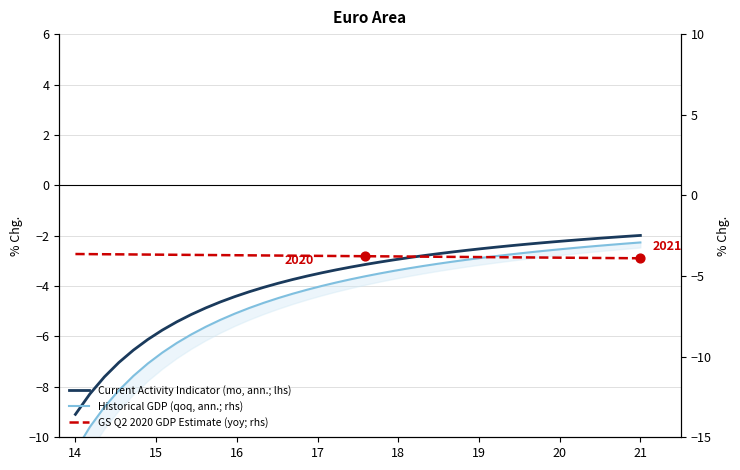

What are all the series names shown in the legend?

Current Activity Indicator (mo, ann.; lhs), Historical GDP (qoq, ann.; rhs), GS Q2 2020 GDP Estimate (yoy; rhs)